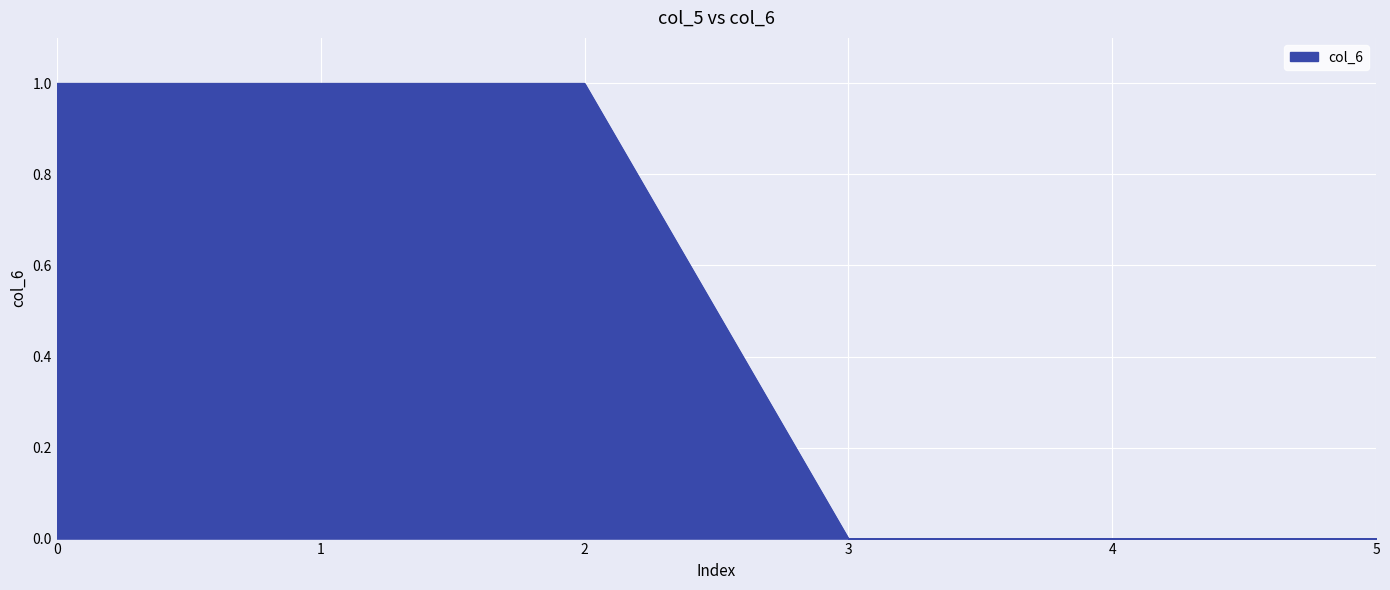

Approximately how many times larger is the value at 0 compared to 2?

1.0